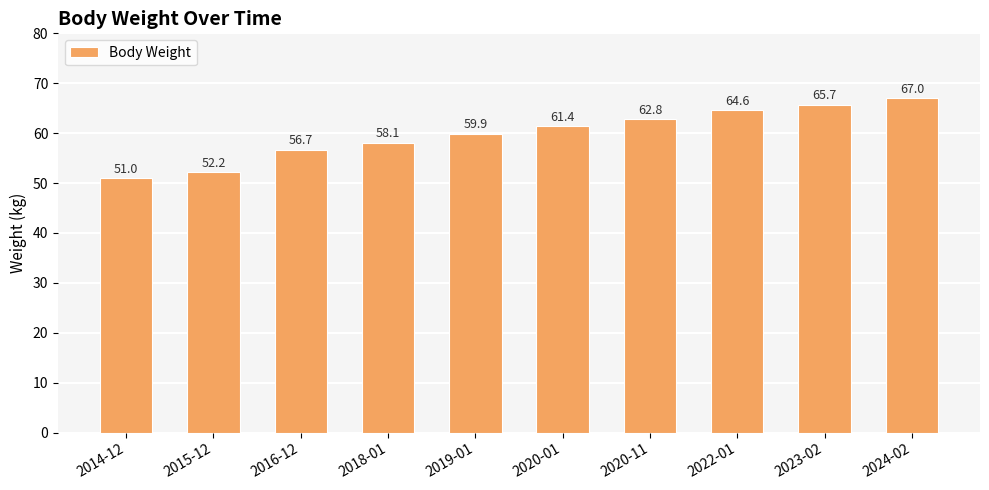

Read the value at 2020-11.

62.8